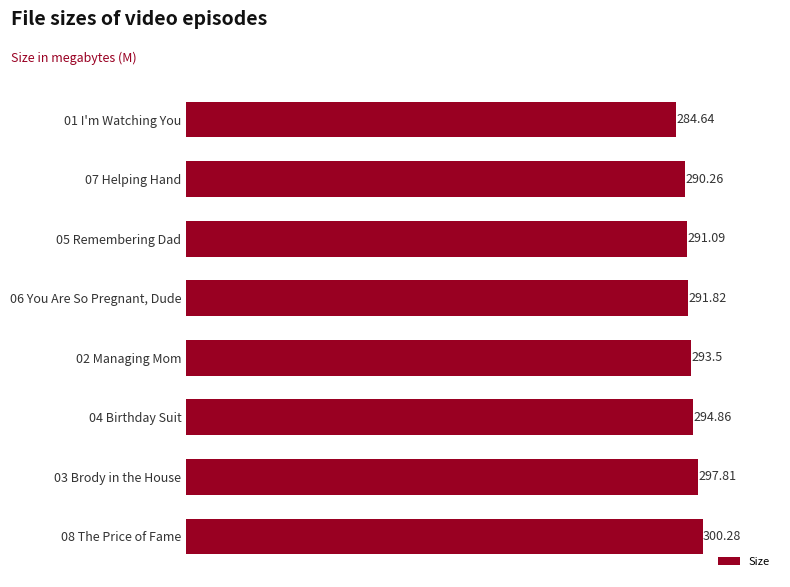

What is the change in value from 06 You Are So Pregnant, Dude to 01 I'm Watching You?

-7.2